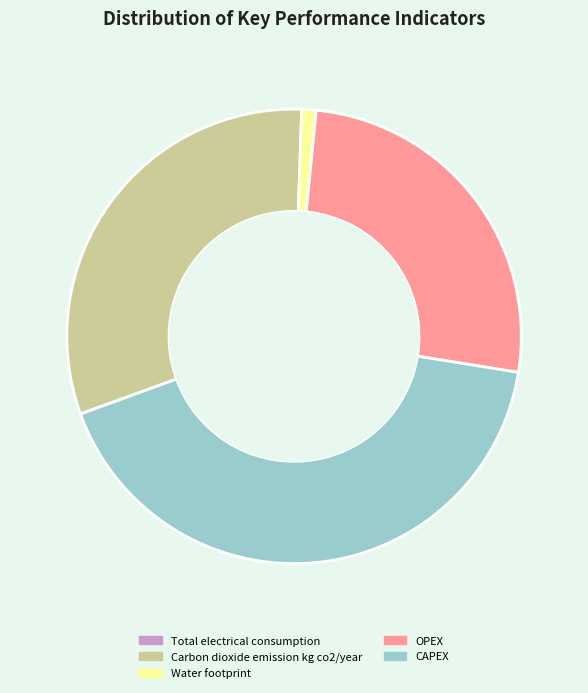

Which has a higher value, Water footprint or OPEX?

OPEX